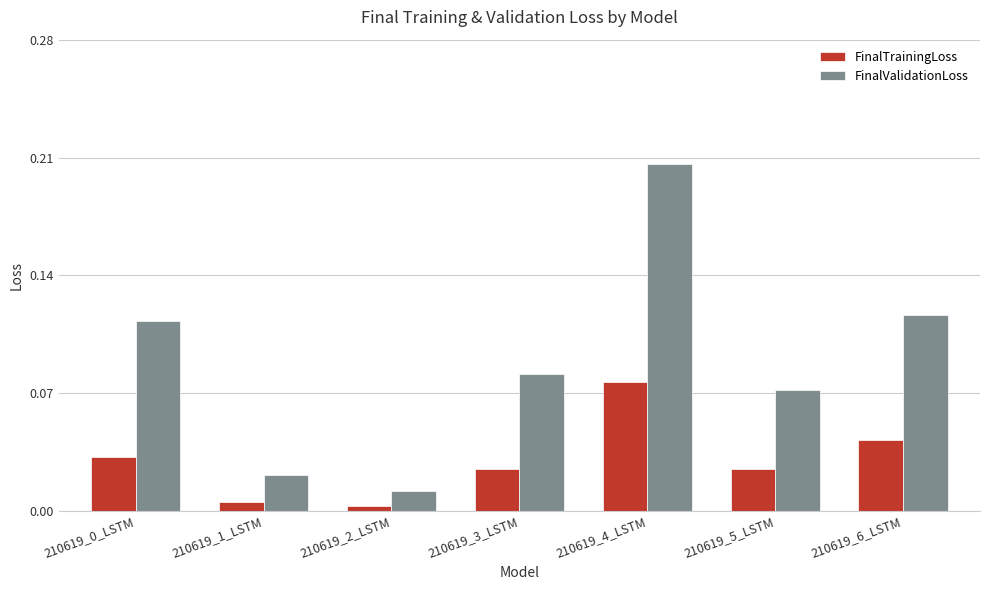

Which series has the widest spread of values?

FinalValidationLoss